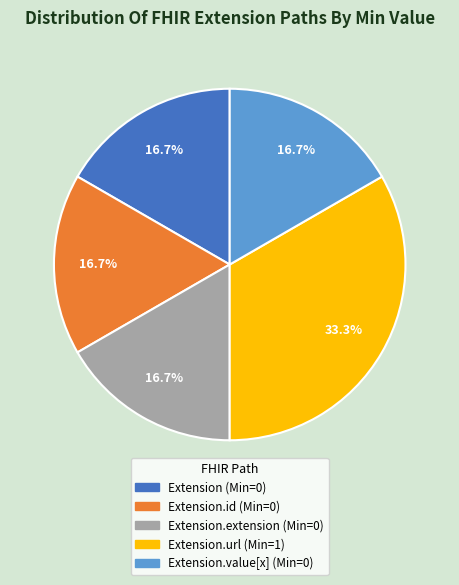

To the nearest percent, what is the difference between the largest and smallest slice percentages?

17%